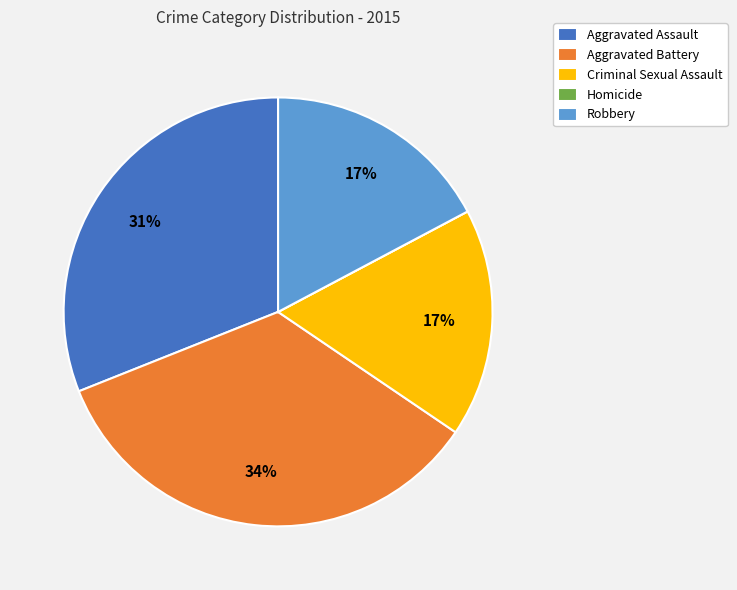

What percentage is the Criminal Sexual Assault slice, to the nearest percent?

17%